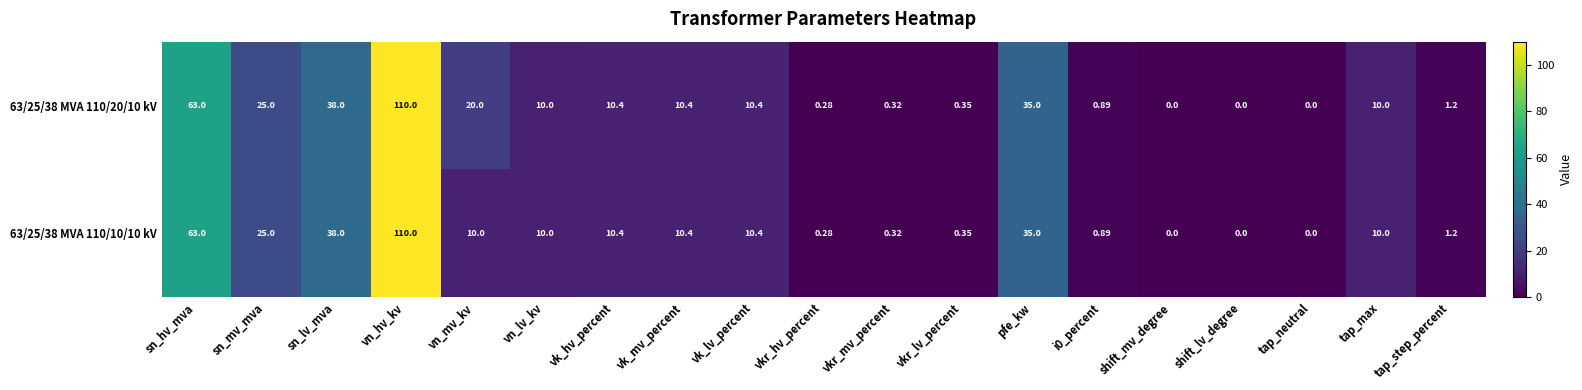

Where is 63/25/38 MVA 110/20/10 kV nearest to the value 55?

sn_hv_mva